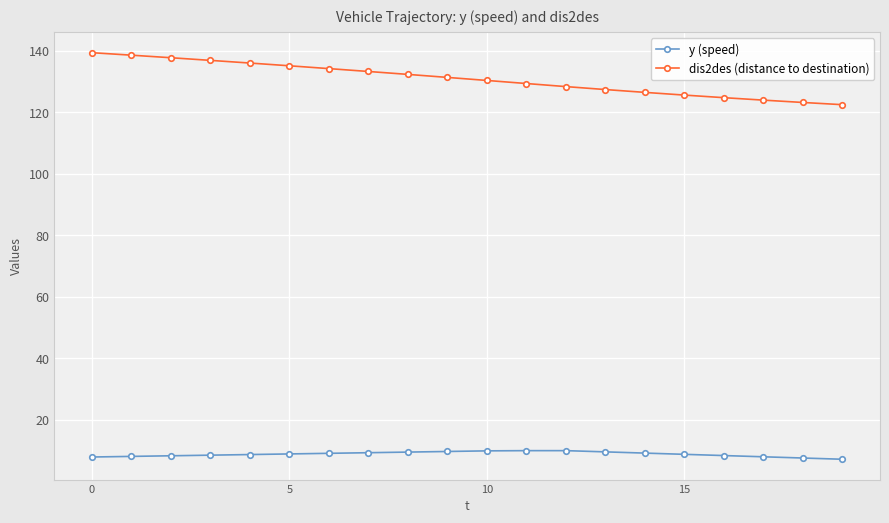

True or false: y (speed) and dis2des (distance to destination) cross at least once.

False